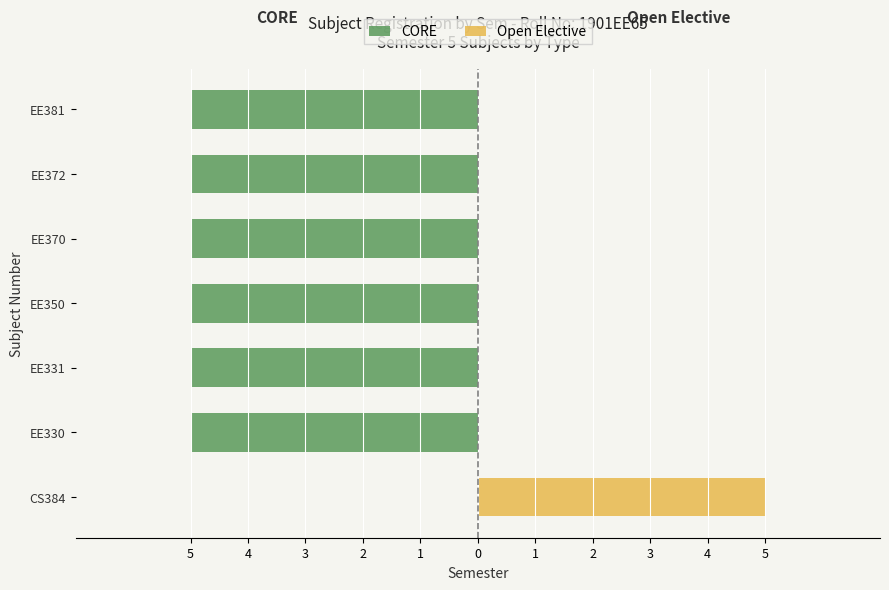

Count the Open Elective values in the range 0 to 1.

6